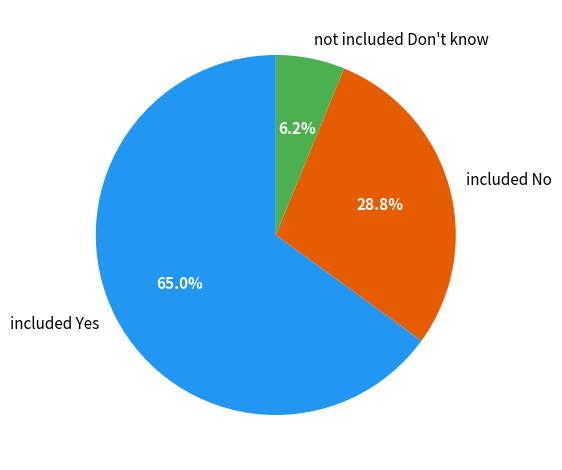

Does any single category account for the majority?

Yes